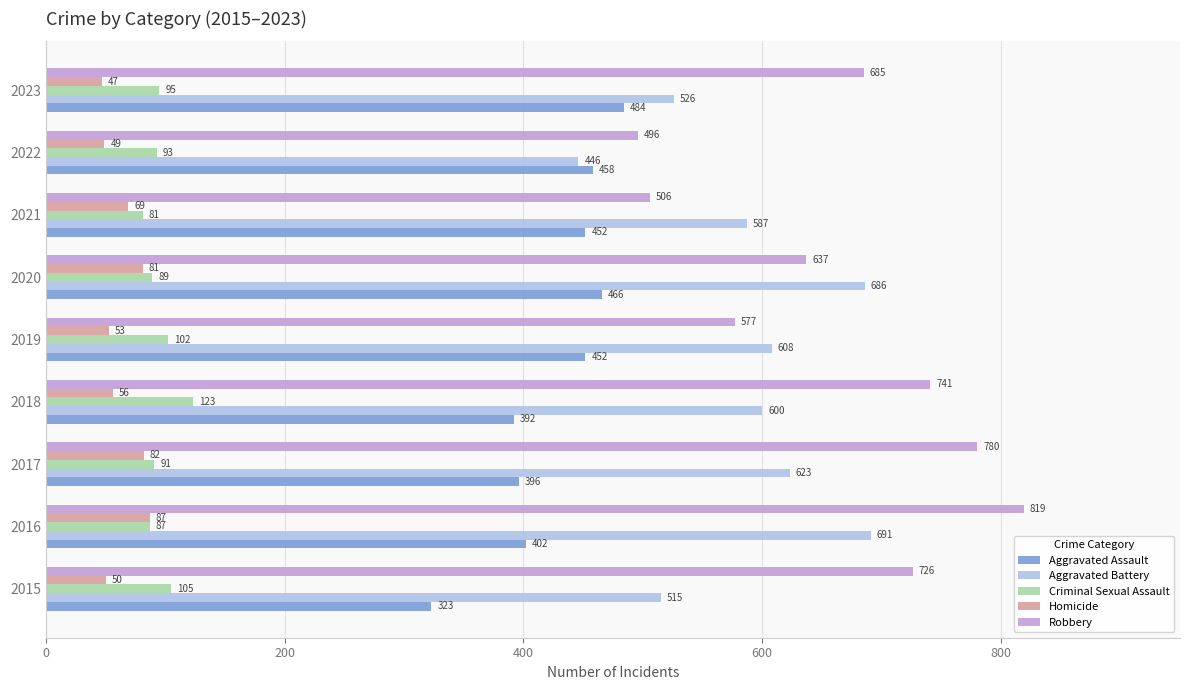

What is the maximum value shown in the chart?

819